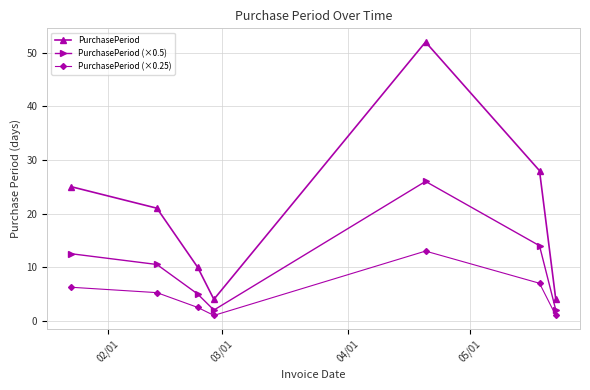

In PurchasePeriod (×0.5), how many points are lower than both neighbors (excluding endpoints)?

1